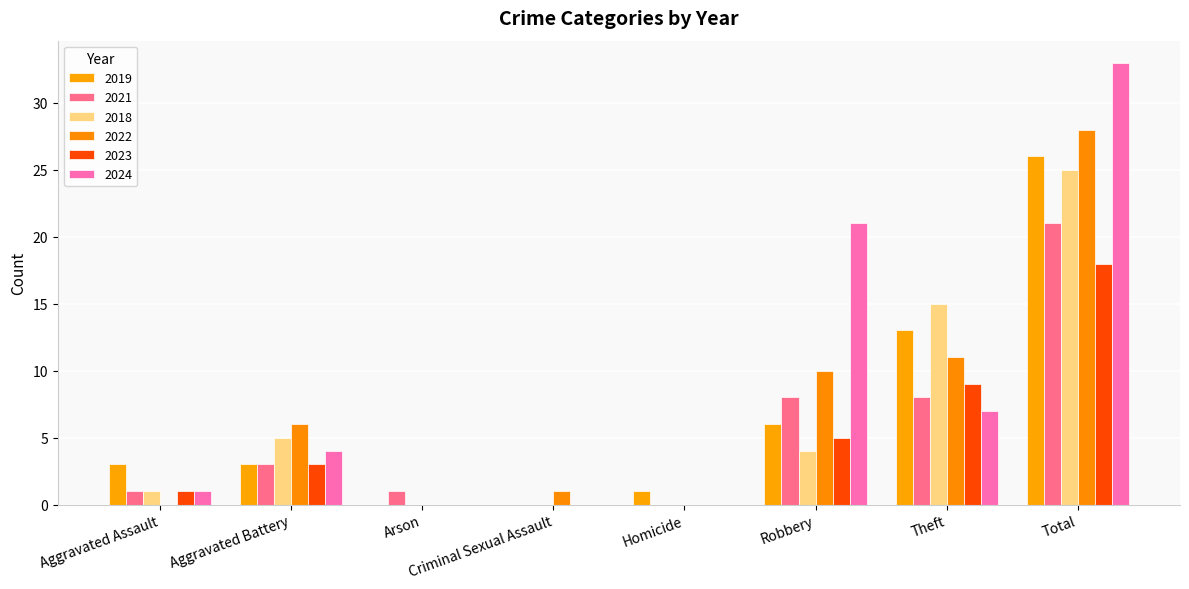

Which has a higher value, Arson or Aggravated Battery?

Aggravated Battery